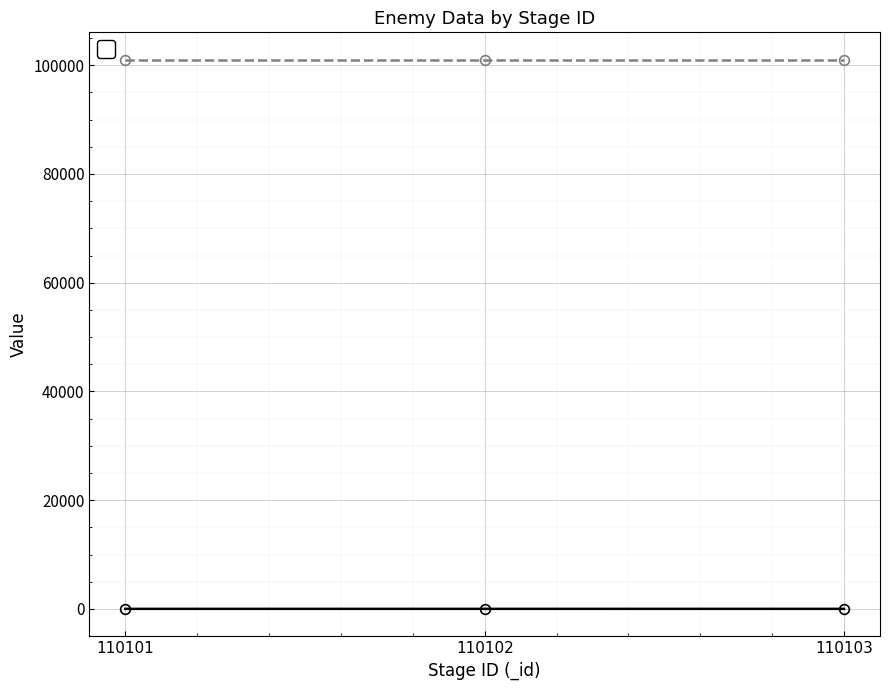

What is the average value?

3